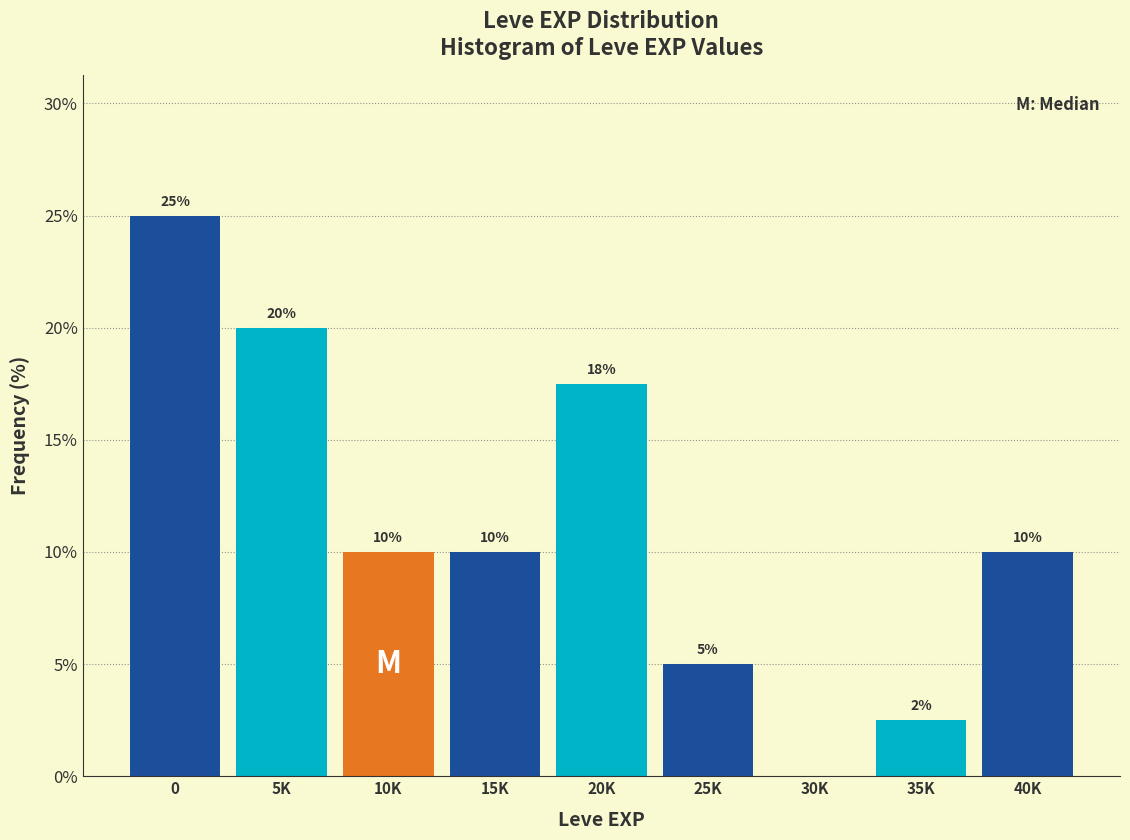

Between 10K and 25K, which is larger?

10K